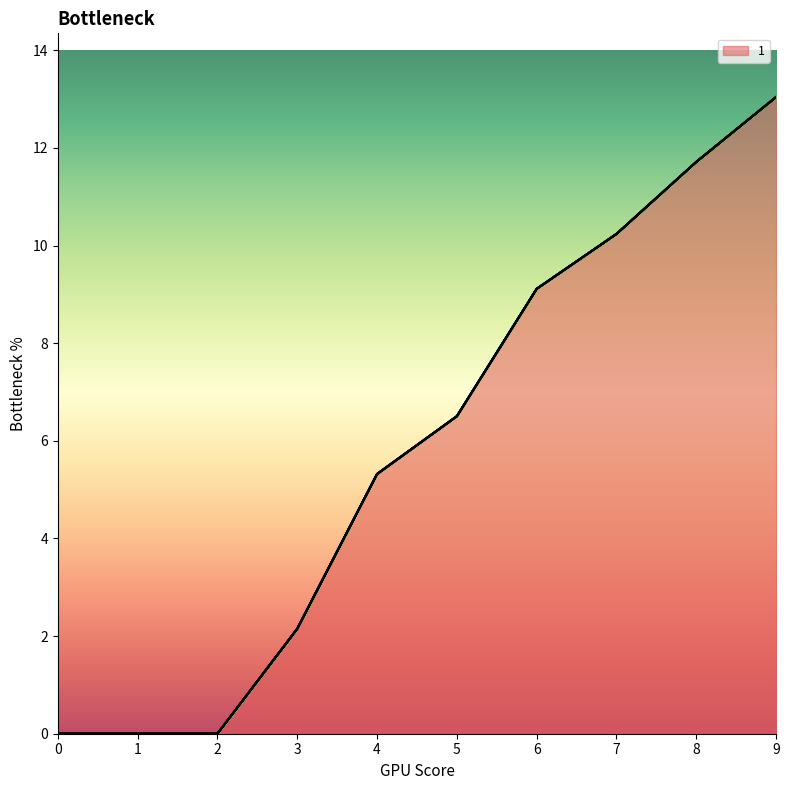

At which category is the sum across all series the highest?

9